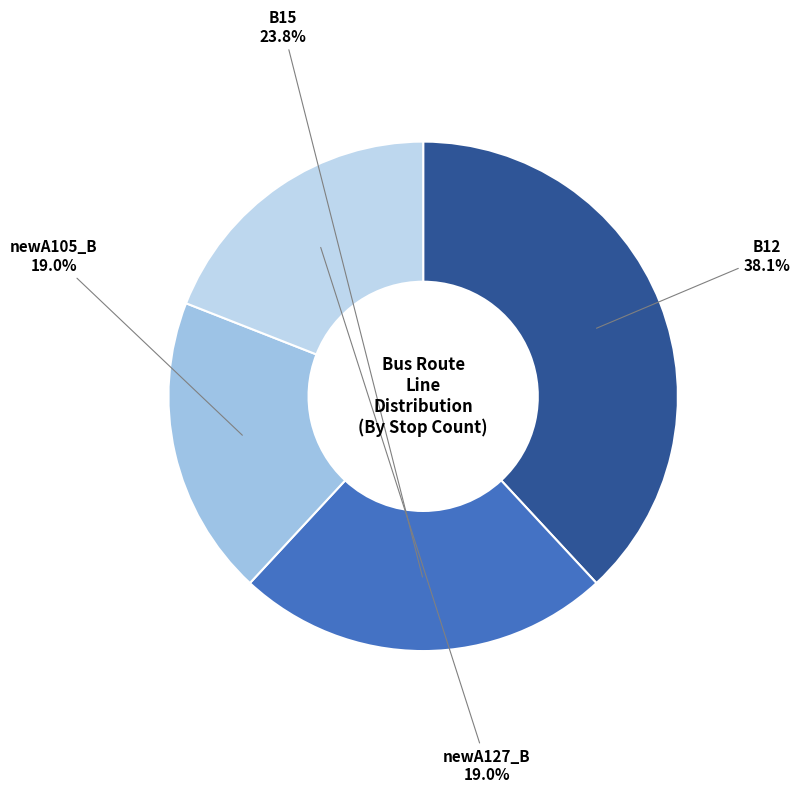

How many slices are in this pie chart?

4